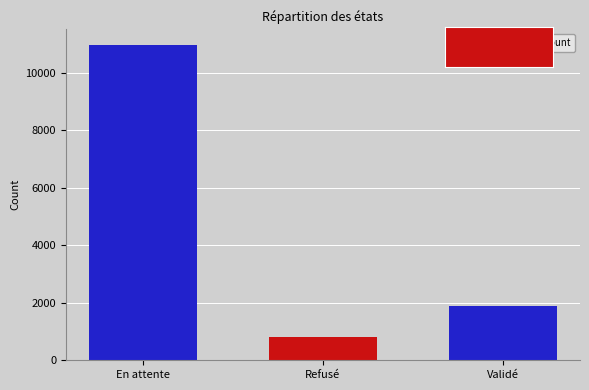

The value at Refusé is 264. True or false?

False